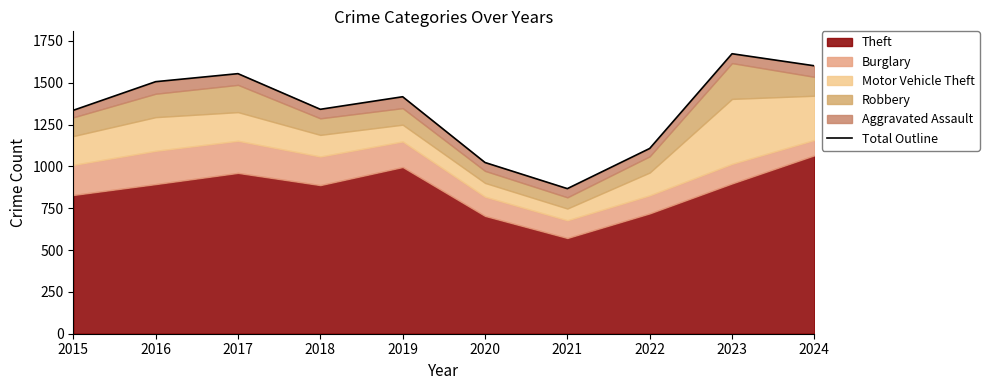

What is the change in value from 2016 to 2024?

+95